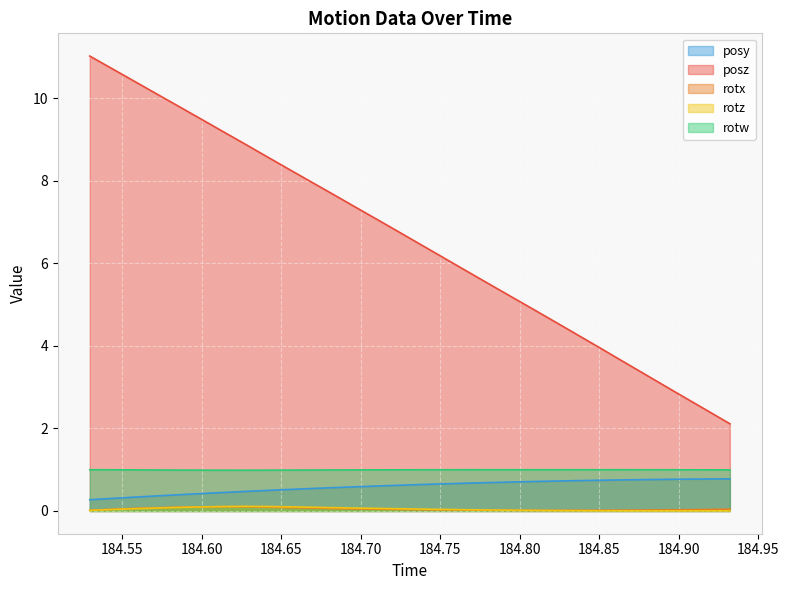

What are all the series names shown in the legend?

posy, posz, rotx, rotz, rotw